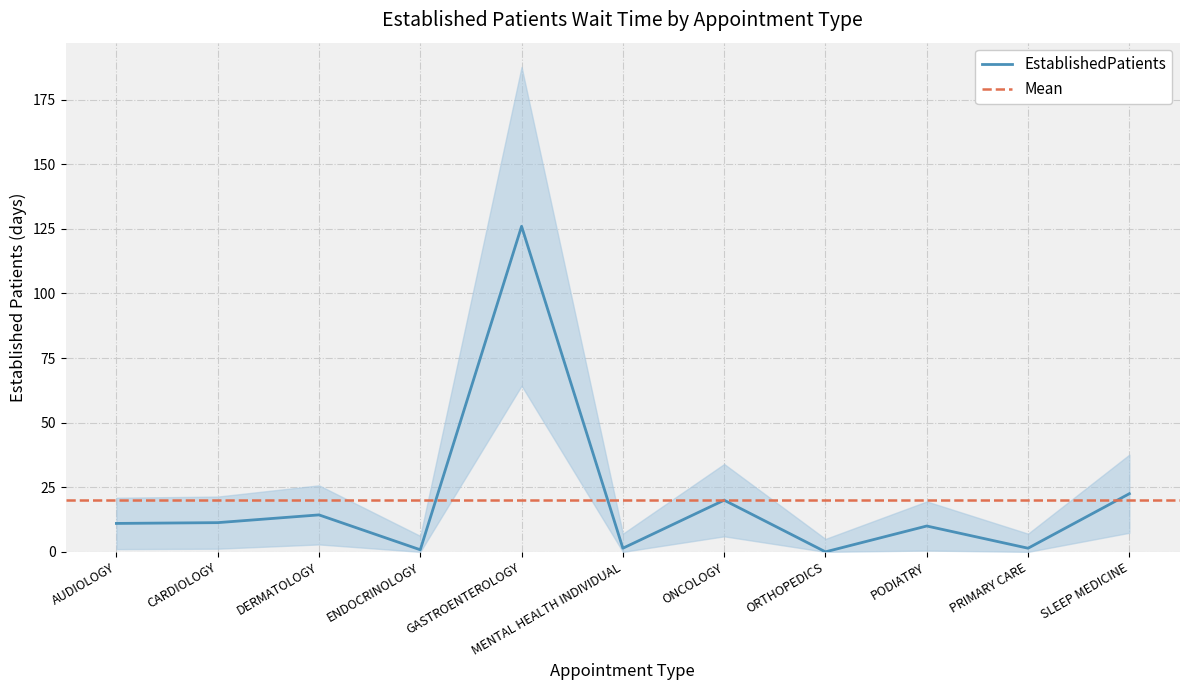

Which category has the lowest value across all series?

ORTHOPEDICS